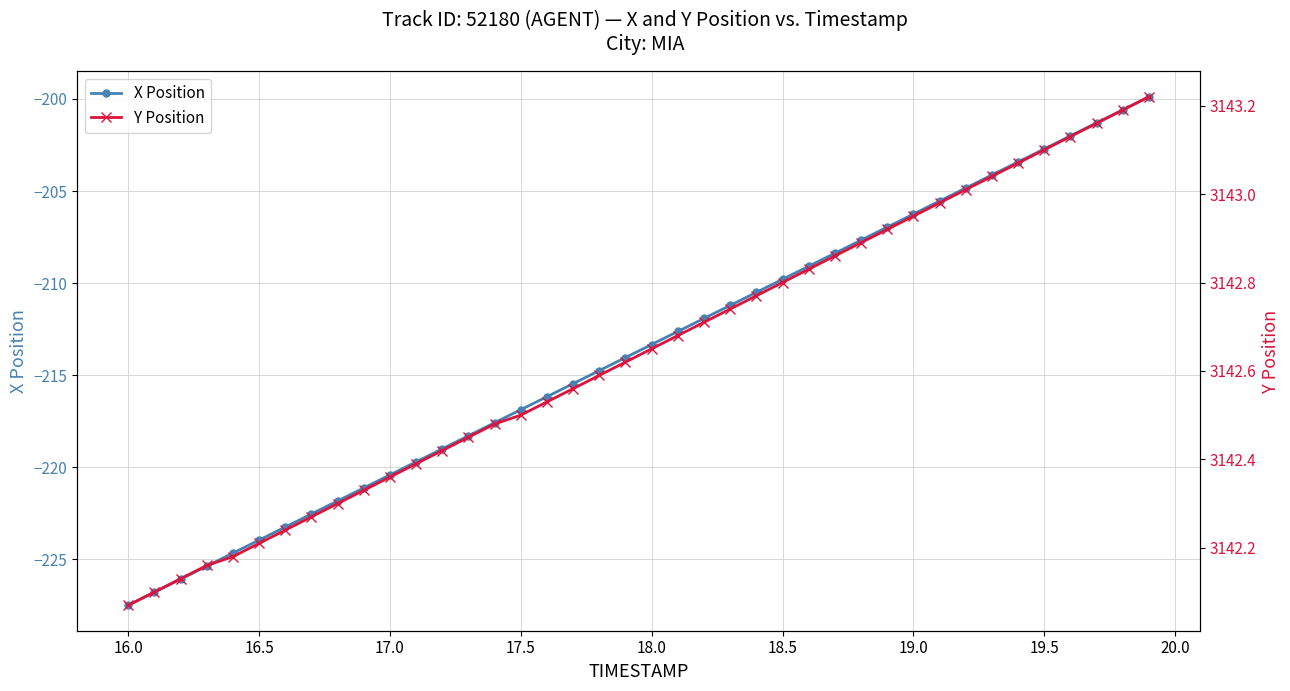

True or false: X Position and Y Position intersect in this chart.

False